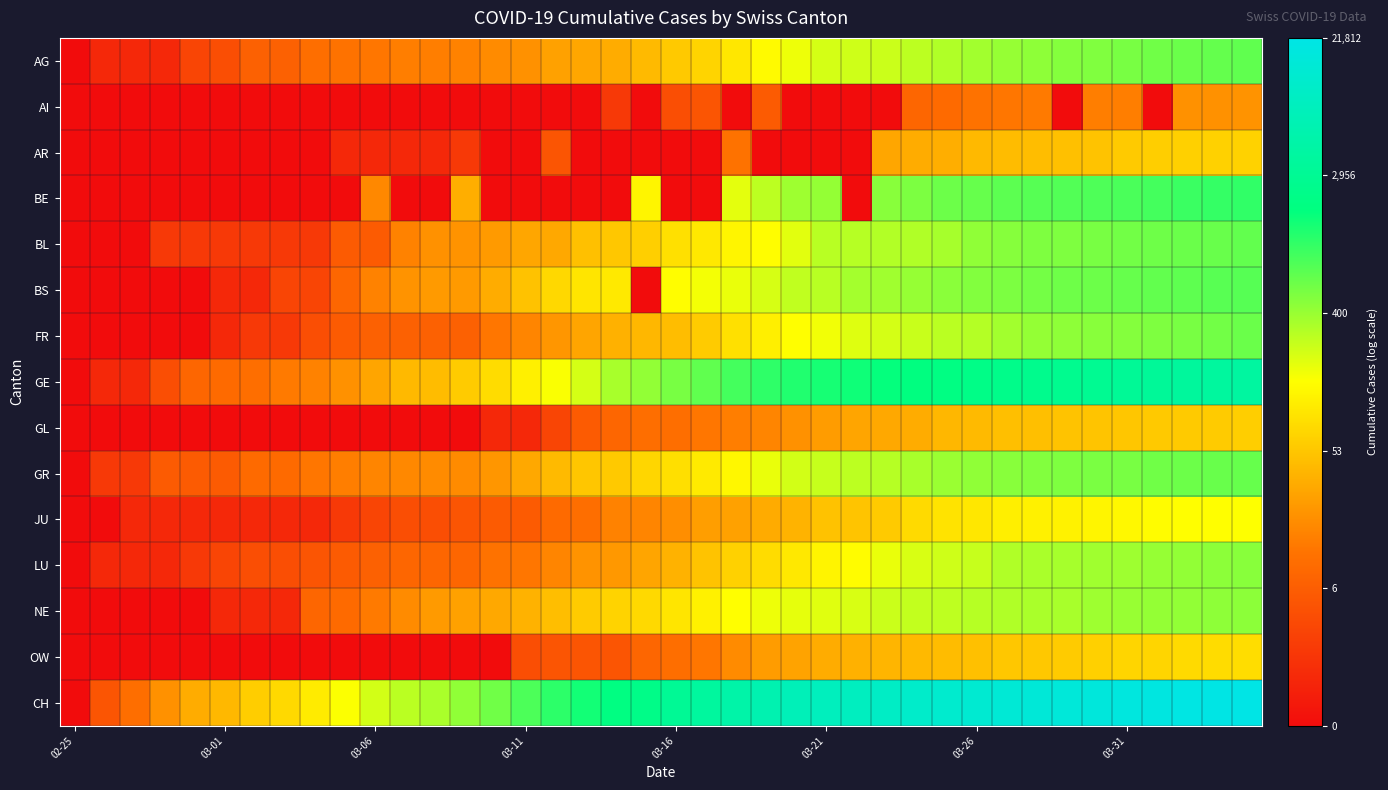

Reading left to right, extract all data points from this chart.

AG: 0.0	0.7	0.7	0.7	1.4	1.6	2.1	2.1	2.4	2.5	2.6	2.7	2.7	2.8	2.9	3.0	3.3	3.4	3.5	3.8	4.0	4.2	4.6	4.9	5.2	5.4	5.5	5.5	5.6	5.8	5.9	6.0	6.1	6.2	6.2	6.3	6.4	6.4	6.5	6.6
AI: 0.0	0.0	0.0	0.0	0.0	0.0	0.0	0.0	0.0	0.0	0.0	0.0	0.0	0.0	0.0	0.0	0.0	0.0	1.1	0.0	1.6	1.8	0.0	1.9	0.0	0.0	0.0	0.0	2.2	2.3	2.5	2.6	2.6	0.0	2.7	2.7	0.0	3.0	3.0	3.1
AR: 0.0	0.0	0.0	0.0	0.0	0.0	0.0	0.0	0.0	0.7	0.7	0.7	0.7	1.1	0.0	0.0	1.8	0.0	0.0	0.0	0.0	0.0	2.5	0.0	0.0	0.0	0.0	3.4	3.5	3.6	3.8	3.8	3.8	3.9	3.9	4.1	4.1	4.2	4.2	4.2
BE: 0.0	0.0	0.0	0.0	0.0	0.0	0.0	0.0	0.0	0.0	2.9	0.0	0.0	3.6	0.0	0.0	0.0	0.0	0.0	4.8	0.0	0.0	5.3	5.6	5.9	6.0	0.0	6.2	6.3	6.4	6.5	6.6	6.6	6.7	6.7	6.8	6.8	6.9	7.0	7.0
BL: 0.0	0.0	0.0	1.1	1.1	1.1	1.1	1.1	1.1	1.9	1.9	2.8	3.0	3.1	3.2	3.4	3.5	3.9	4.0	4.1	4.5	4.6	4.8	5.0	5.3	5.7	5.7	5.7	5.8	5.9	6.1	6.2	6.2	6.3	6.3	6.4	6.4	6.4	6.5	6.5
BS: 0.0	0.0	0.0	0.0	0.0	0.7	0.7	1.4	1.4	2.2	2.8	3.1	3.2	3.2	3.5	3.9	4.3	4.5	4.6	0.0	5.0	5.1	5.2	5.4	5.6	5.7	5.9	5.9	6.0	6.1	6.2	6.3	6.3	6.4	6.4	6.5	6.5	6.6	6.6	6.6
FR: 0.0	0.0	0.0	0.0	0.0	0.7	1.1	1.1	1.6	1.9	2.1	2.1	2.1	2.1	2.6	2.8	3.1	3.4	3.6	3.7	3.8	4.1	4.5	4.7	5.0	5.1	5.3	5.4	5.5	5.7	5.7	5.9	6.0	6.1	6.2	6.2	6.3	6.3	6.4	6.5
GE: 0.0	0.7	0.7	1.6	2.2	2.3	2.4	2.6	2.8	3.0	3.4	3.8	3.8	4.1	4.4	4.7	5.0	5.4	5.8	6.1	6.3	6.6	6.8	7.0	7.2	7.3	7.3	7.4	7.5	7.6	7.7	7.8	7.8	7.9	8.0	8.0	8.1	8.2	8.2	8.3
GL: 0.0	0.0	0.0	0.0	0.0	0.0	0.0	0.0	0.0	0.0	0.0	0.0	0.0	0.0	0.7	0.7	1.4	1.9	2.2	2.4	2.4	2.6	2.7	2.8	3.0	3.3	3.4	3.5	3.5	3.7	3.8	3.9	3.9	3.9	4.0	4.0	4.0	4.1	4.1	4.1
GR: 0.0	1.1	1.1	1.9	1.9	1.9	2.3	2.3	2.6	2.7	2.8	2.9	2.9	2.9	3.1	3.5	3.8	4.0	4.0	4.3	4.4	4.6	4.9	5.2	5.4	5.6	5.7	5.7	5.8	6.0	6.1	6.2	6.2	6.3	6.3	6.3	6.4	6.4	6.5	6.5
JU: 0.0	0.0	0.7	0.7	0.7	0.7	0.7	0.7	0.7	1.1	1.4	1.6	1.6	1.8	1.9	1.9	2.3	2.4	2.8	2.8	3.0	3.3	3.3	3.5	3.7	3.9	4.0	4.1	4.3	4.5	4.6	4.7	4.8	4.8	4.8	4.9	4.9	5.0	5.0	5.0
LU: 0.0	0.7	0.7	0.7	1.1	1.4	1.6	1.6	1.8	1.9	2.1	2.2	2.2	2.2	2.5	2.6	2.8	3.1	3.2	3.4	3.6	3.9	4.2	4.4	4.6	4.8	4.9	5.2	5.4	5.5	5.5	5.8	5.8	5.9	5.9	6.0	6.0	6.1	6.1	6.2
NE: 0.0	0.0	0.0	0.0	0.0	0.7	0.7	0.7	2.2	2.3	2.6	2.9	3.2	3.3	3.5	3.6	3.9	4.1	4.2	4.3	4.5	4.7	5.0	5.2	5.2	5.3	5.4	5.5	5.6	5.6	5.7	5.8	5.8	5.8	5.9	6.0	6.0	6.1	6.1	6.1
OW: 0.0	0.0	0.0	0.0	0.0	0.0	0.0	0.0	0.0	0.0	0.0	0.0	0.0	0.0	0.0	1.6	1.8	1.8	1.8	2.2	2.4	2.6	2.9	3.3	3.4	3.5	3.6	3.7	3.8	3.8	3.9	4.0	4.0	4.1	4.2	4.3	4.3	4.3	4.4	4.4
CH: 0.0	1.8	2.4	3.0	3.5	3.7	4.1	4.3	4.7	5.0	5.4	5.7	5.8	6.1	6.4	6.7	7.1	7.3	7.6	7.7	8.0	8.3	8.5	8.7	8.9	9.0	9.1	9.2	9.3	9.4	9.5	9.6	9.6	9.7	9.7	9.8	9.9	9.9	10.0	10.0